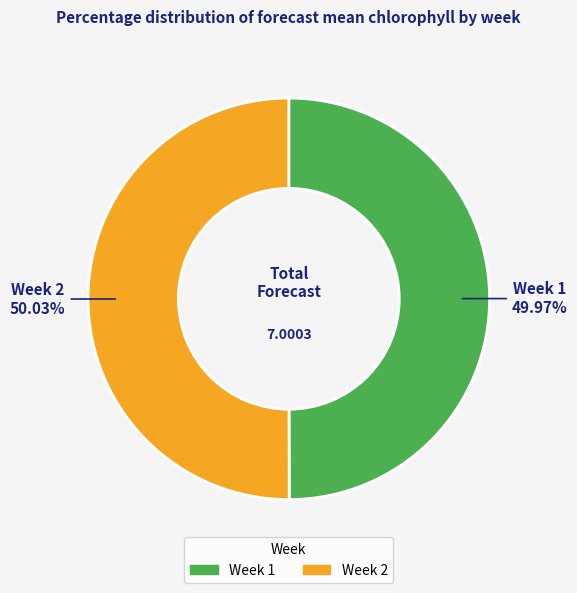

Is there any slice that represents more than half of the pie?

Yes